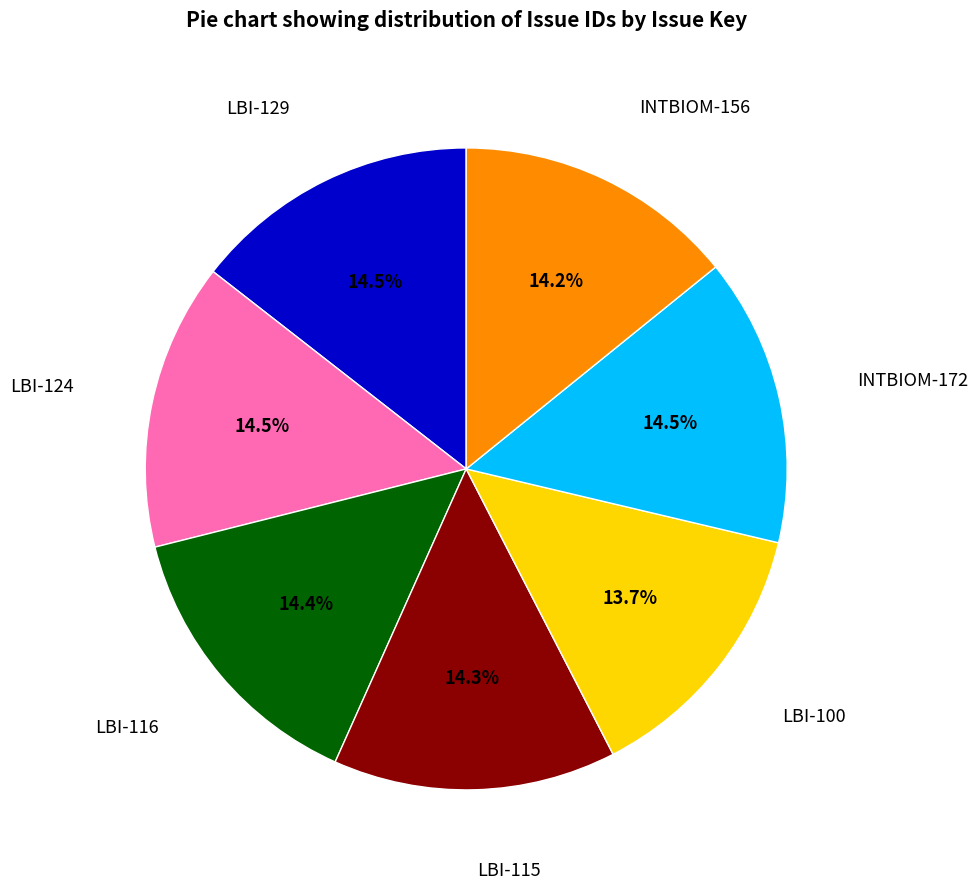

Does any single category account for the majority?

No